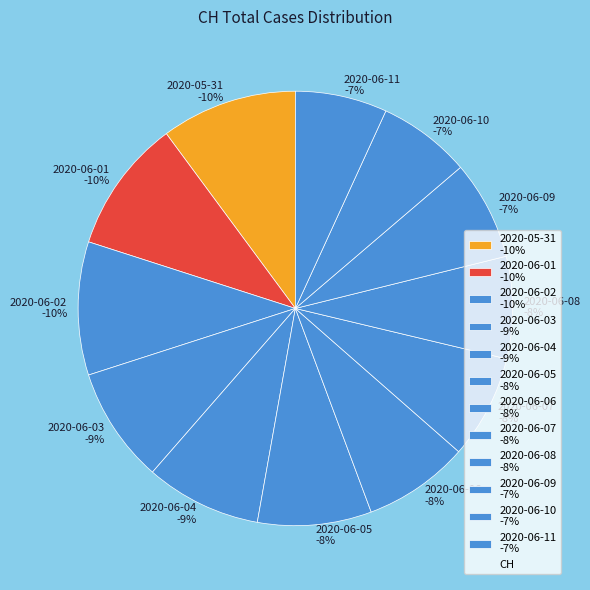

To the nearest percent, what is the difference between the 2020-06-01 and 2020-06-07 slice percentages?

2%